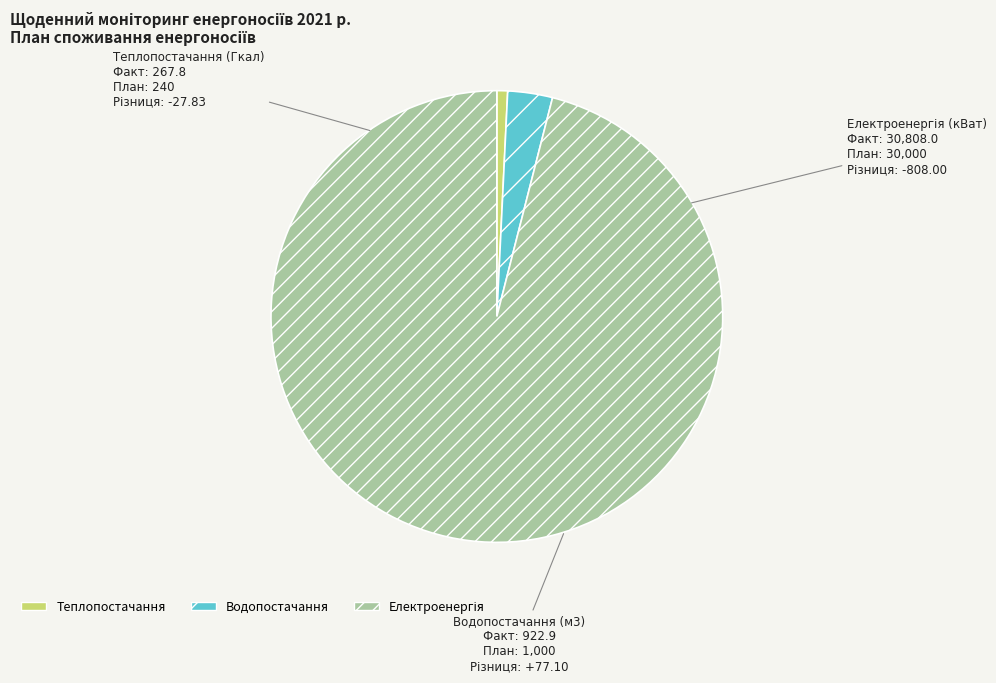

What is the smallest slice in the pie chart?

Теплопостачання (Гкал)